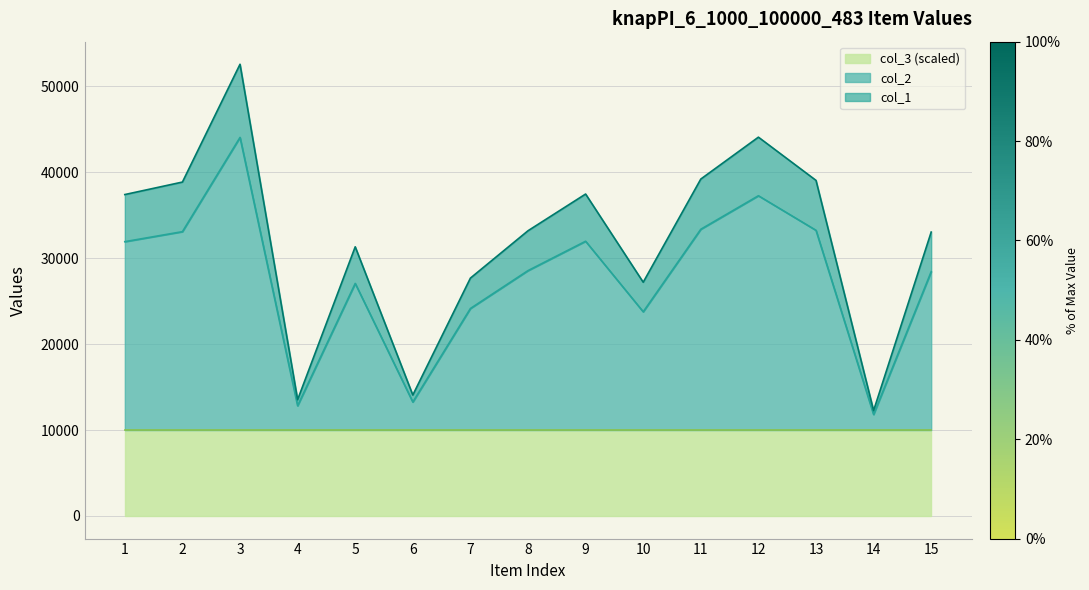

True or false: col_2 and col_1 cross at least once.

False